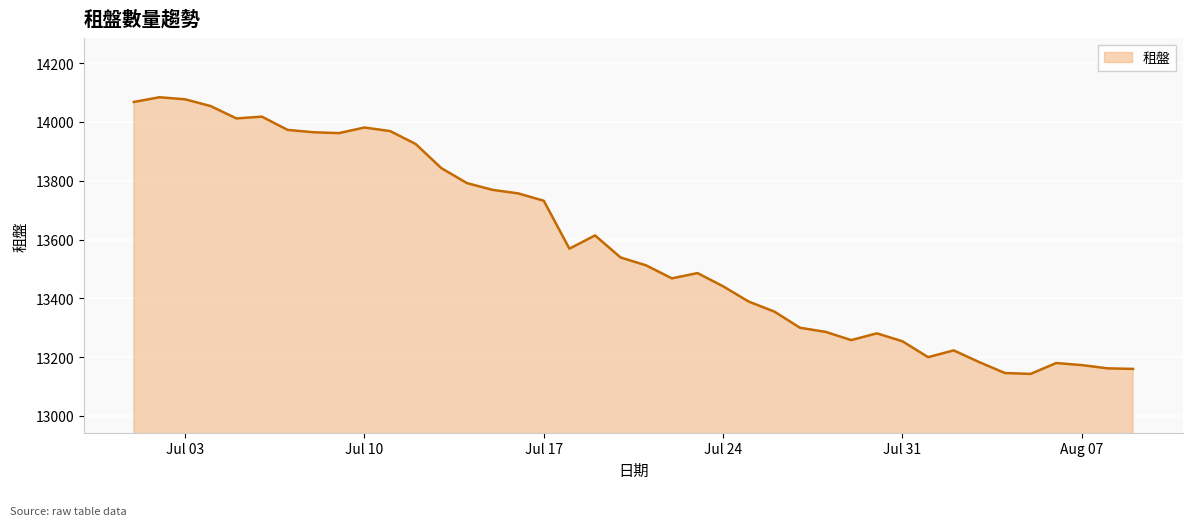

True or false: there are more than 1 points higher than both neighbors.

True